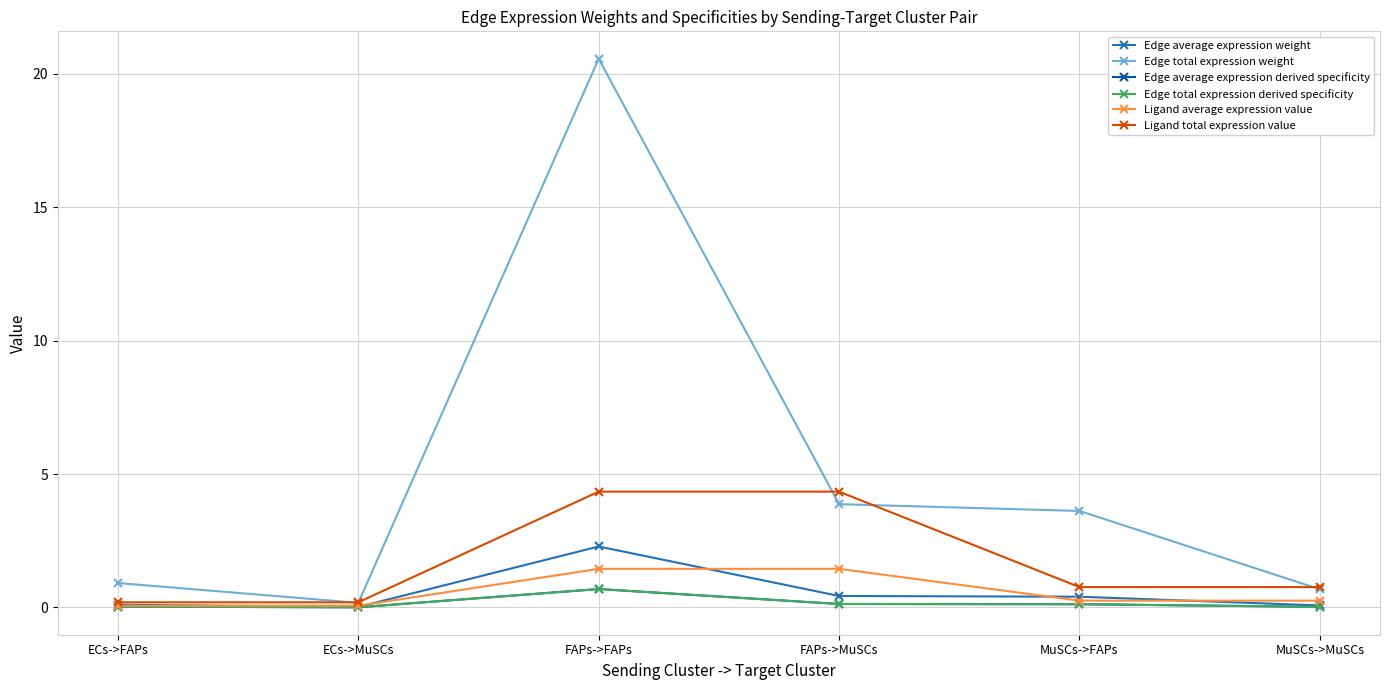

Is the value of Ligand total expression value at FAPs->FAPs greater than the value of Edge average expression weight at ECs->MuSCs?

Yes